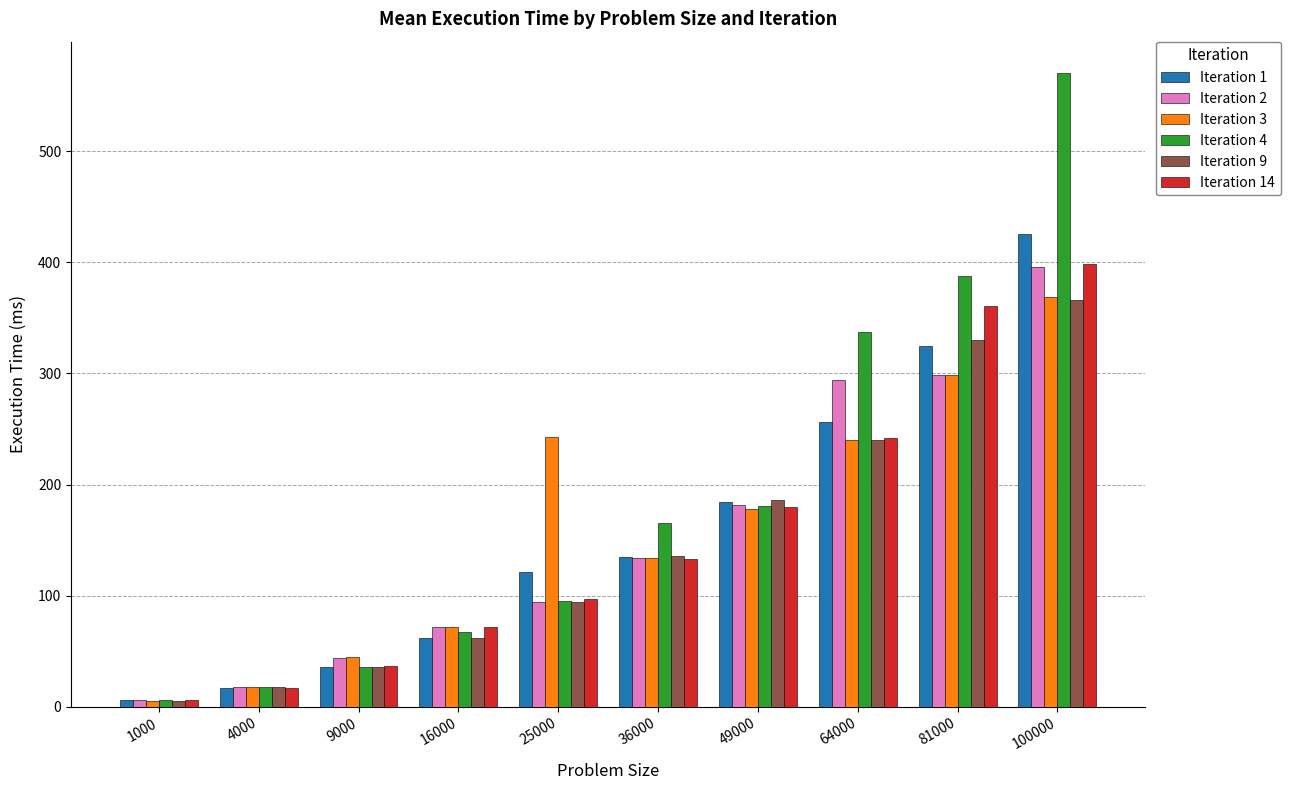

The value of Iteration 14 at 49000 is 313. True or false?

False